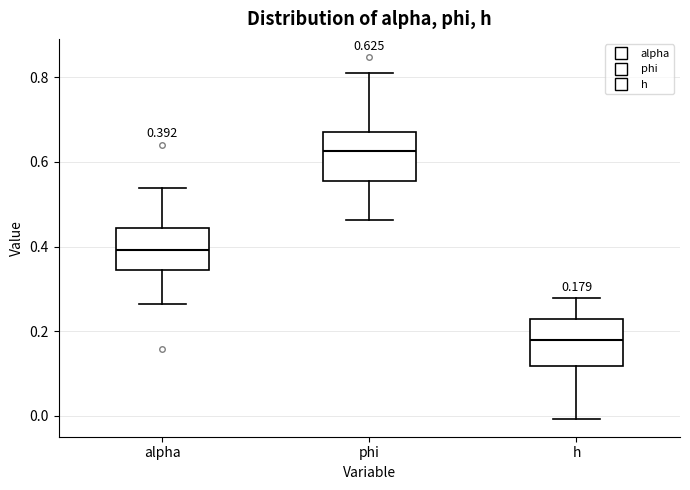

Which box has the lowest median line?

h